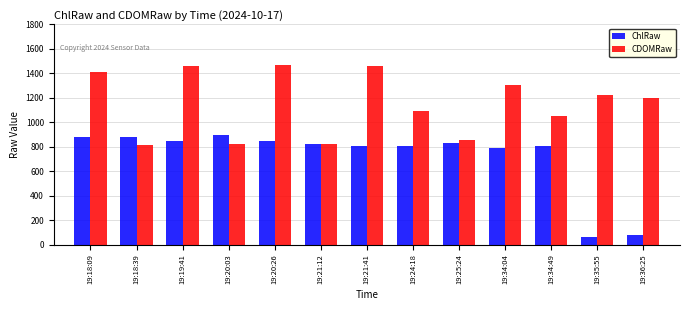

What is the total value across all series at 19:21:41?

2268